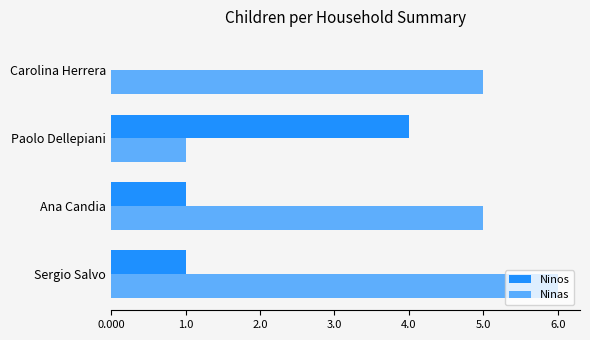

Which series has the largest range (max minus min)?

Ninas